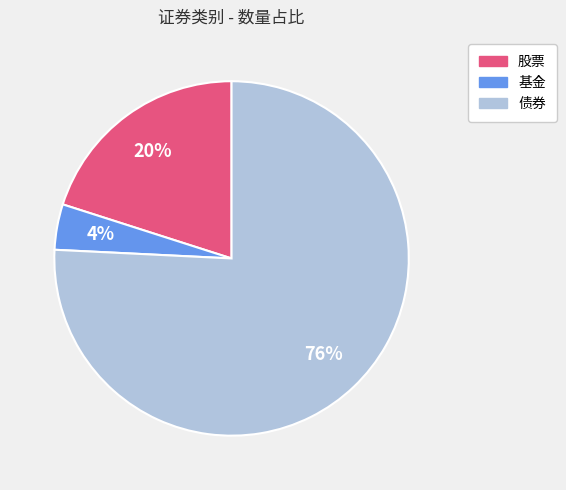

True or false: 债券 accounts for 62% of the total.

False